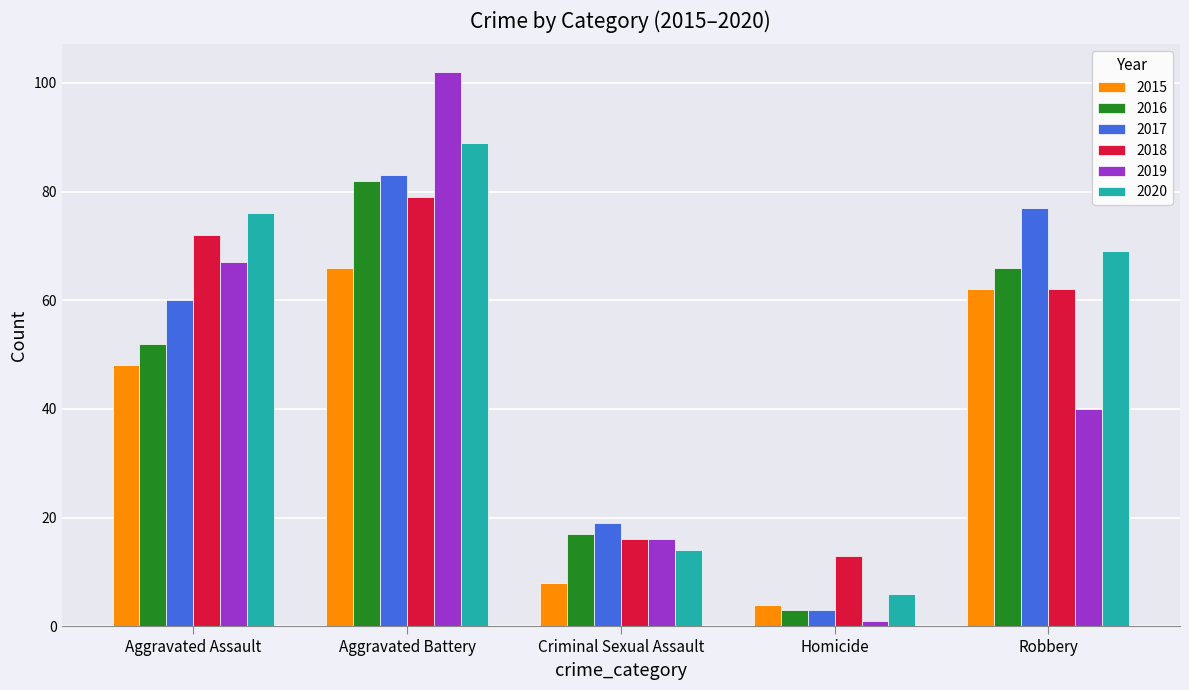

The 2017 series shows 60 at Aggravated Assault. True or false?

True